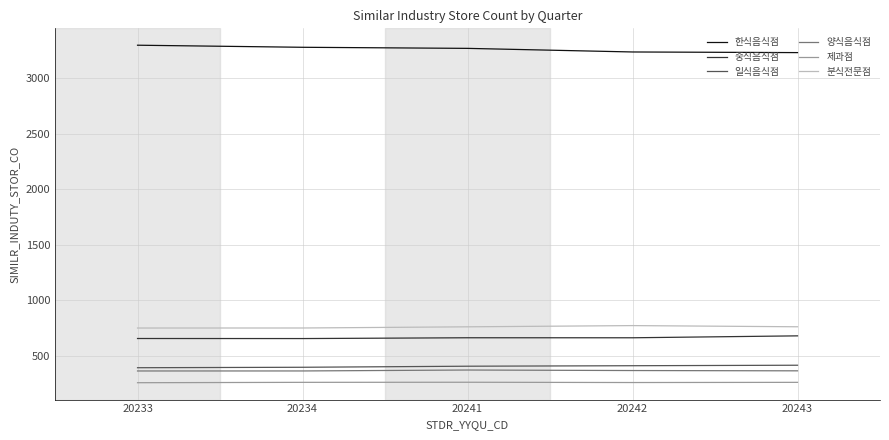

What is the total value across all series at 20243?

5705.8